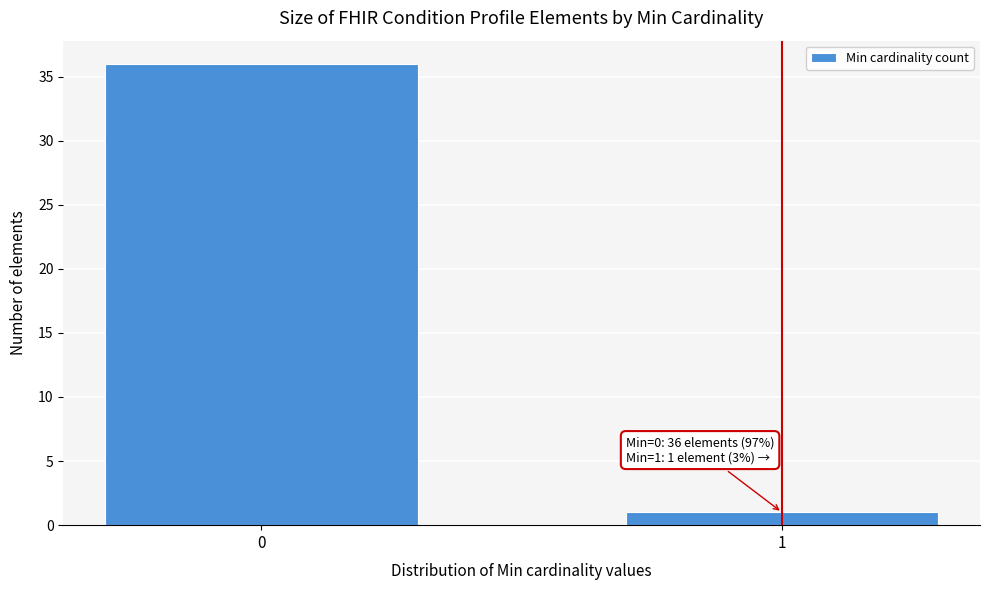

Reading left to right, what are all the values shown in this chart?

36	1